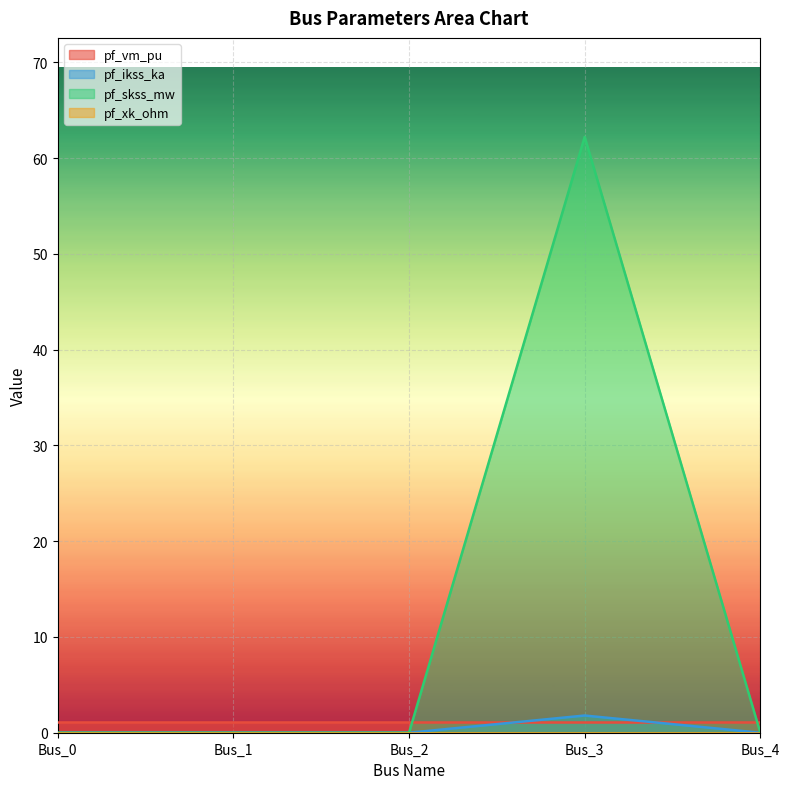

True or false: pf_ikss_ka and pf_skss_mw intersect in this chart.

False